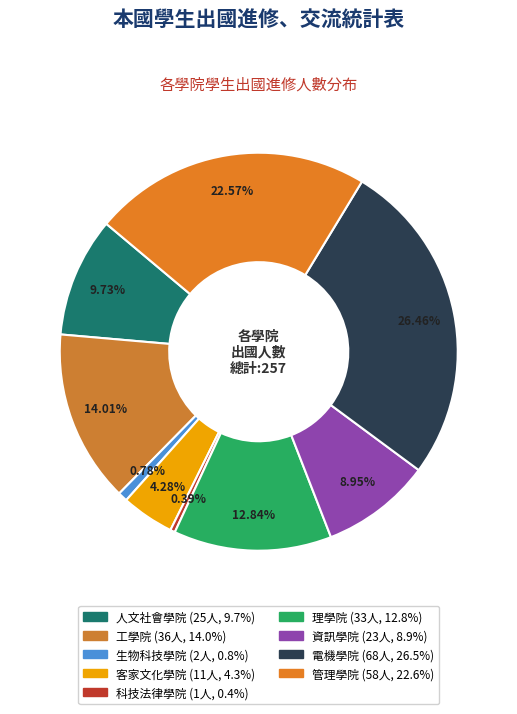

Approximately how many times larger is the value at 資訊學院 compared to 生物科技學院?

11.5